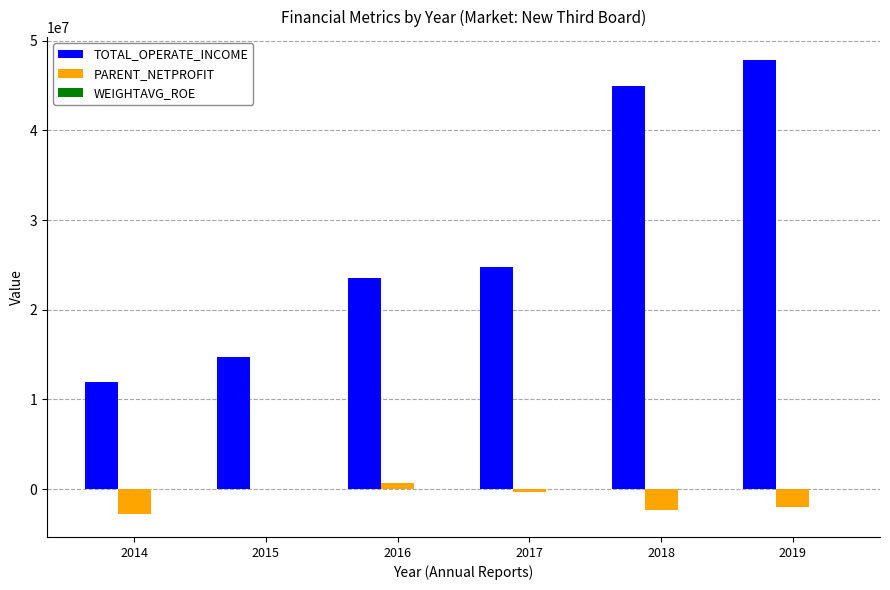

The value of TOTAL_OPERATE_INCOME at 2014 is 11959053.7. True or false?

True